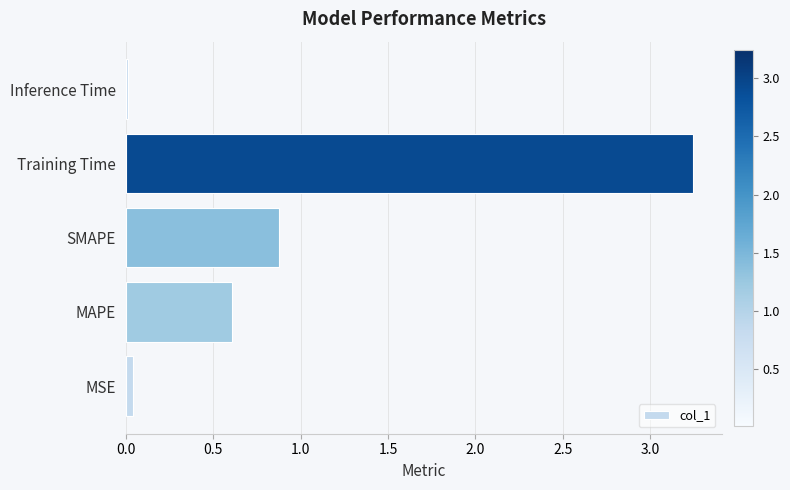

Where is the data nearest to the value 1?

SMAPE